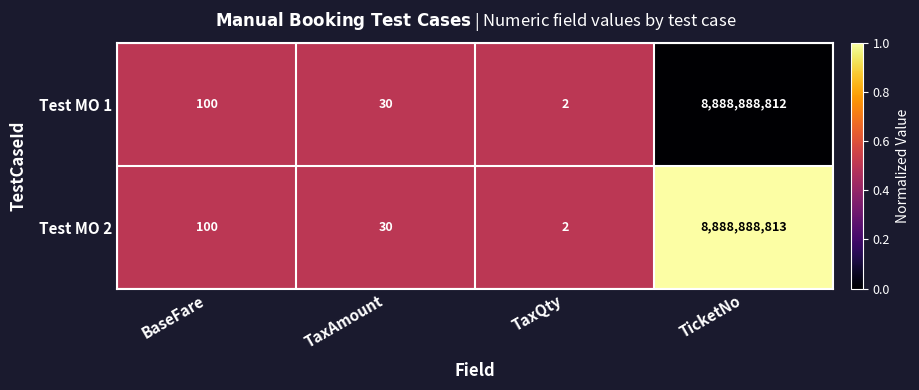

How many series are shown in this chart?

2